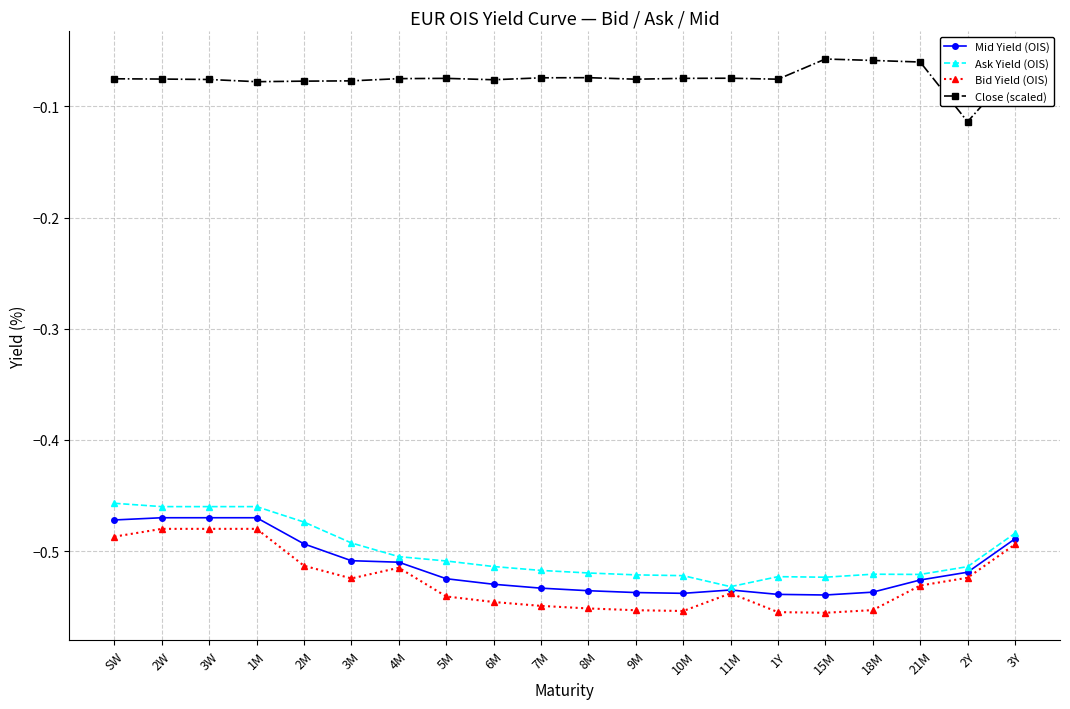

True or false: Mid Yield (OIS) and Close (scaled) intersect in this chart.

False